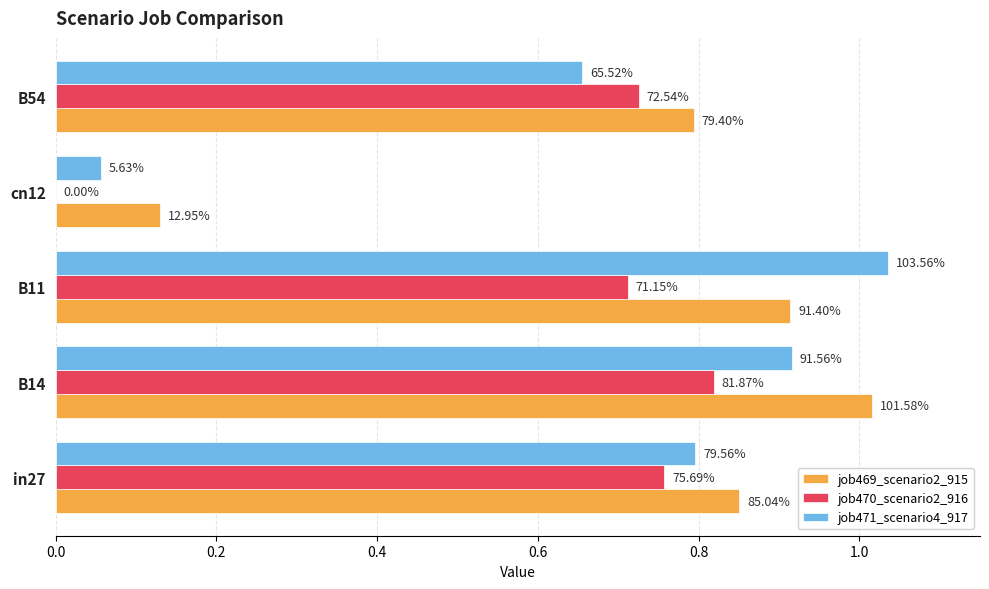

What is the average value of the job471_scenario4_917 series?

0.7